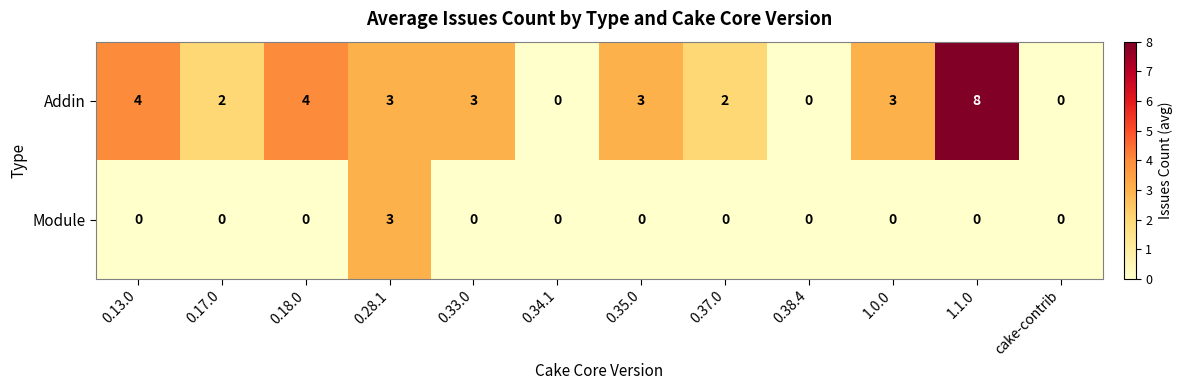

What is the difference between the Addin values at 1.0.0 and 0.34.1?

3